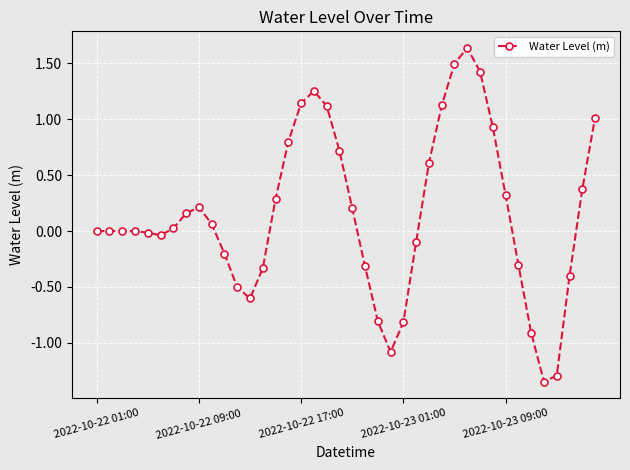

What is the value of the 39th point from the left?

0.4